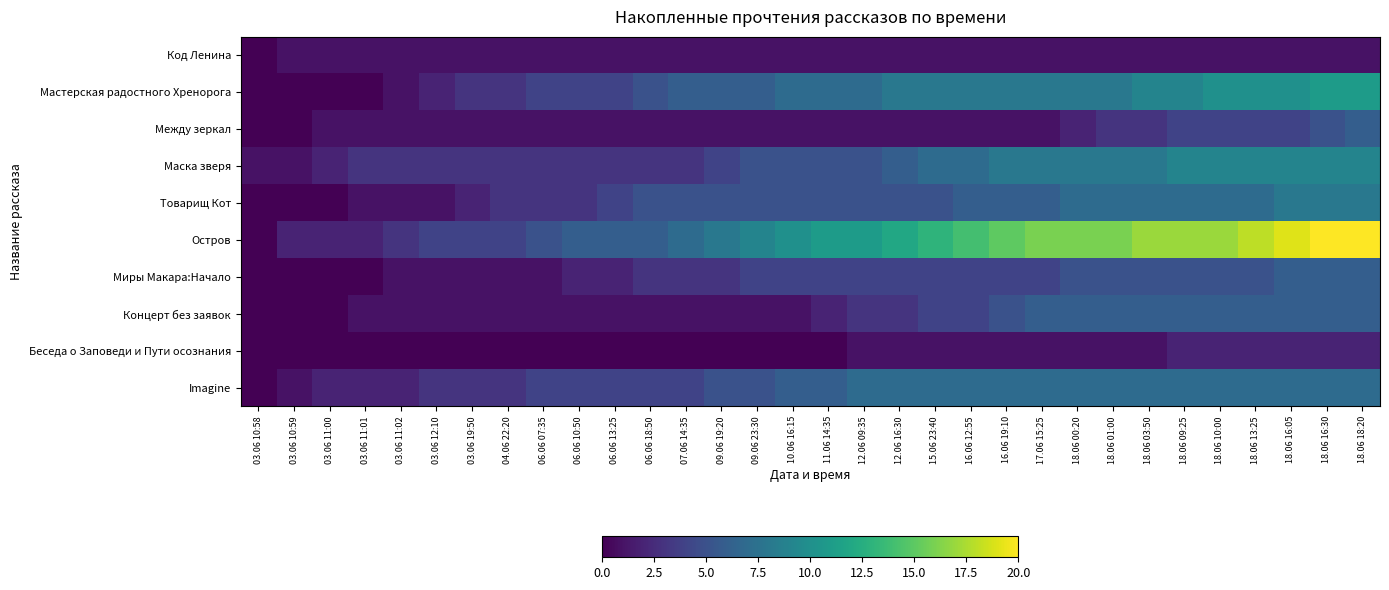

Reading left to right, extract all data points from this chart.

Код Ленина: 03.06 10:58=0	03.06 10:59=1	03.06 11:00=1	03.06 11:01=1	03.06 11:02=1	03.06 12:10=1	03.06 19:50=1	04.06 22:20=1	06.06 07:35=1	06.06 10:50=1	06.06 13:25=1	06.06 18:50=1	07.06 14:35=1	09.06 19:20=1	09.06 23:30=1	10.06 16:15=1	11.06 14:35=1	12.06 09:35=1	12.06 16:30=1	15.06 23:40=1	16.06 12:55=1	16.06 19:10=1	17.06 15:25=1	18.06 00:20=1	18.06 01:00=1	18.06 03:50=1	18.06 09:25=1	18.06 10:00=1	18.06 13:25=1	18.06 16:05=1	18.06 16:30=1	18.06 18:20=1
Мастерская радостного Хренорога: 03.06 10:58=0	03.06 10:59=0	03.06 11:00=0	03.06 11:01=0	03.06 11:02=1	03.06 12:10=2	03.06 19:50=3	04.06 22:20=3	06.06 07:35=4	06.06 10:50=4	06.06 13:25=4	06.06 18:50=5	07.06 14:35=6	09.06 19:20=6	09.06 23:30=6	10.06 16:15=7	11.06 14:35=7	12.06 09:35=7	12.06 16:30=8	15.06 23:40=8	16.06 12:55=8	16.06 19:10=8	17.06 15:25=8	18.06 00:20=8	18.06 01:00=8	18.06 03:50=9	18.06 09:25=9	18.06 10:00=10	18.06 13:25=10	18.06 16:05=10	18.06 16:30=11	18.06 18:20=11
Между зеркал: 03.06 10:58=0	03.06 10:59=0	03.06 11:00=1	03.06 11:01=1	03.06 11:02=1	03.06 12:10=1	03.06 19:50=1	04.06 22:20=1	06.06 07:35=1	06.06 10:50=1	06.06 13:25=1	06.06 18:50=1	07.06 14:35=1	09.06 19:20=1	09.06 23:30=1	10.06 16:15=1	11.06 14:35=1	12.06 09:35=1	12.06 16:30=1	15.06 23:40=1	16.06 12:55=1	16.06 19:10=1	17.06 15:25=1	18.06 00:20=2	18.06 01:00=3	18.06 03:50=3	18.06 09:25=4	18.06 10:00=4	18.06 13:25=4	18.06 16:05=4	18.06 16:30=5	18.06 18:20=6
Маска зверя: 03.06 10:58=1	03.06 10:59=1	03.06 11:00=2	03.06 11:01=3	03.06 11:02=3	03.06 12:10=3	03.06 19:50=3	04.06 22:20=3	06.06 07:35=3	06.06 10:50=3	06.06 13:25=3	06.06 18:50=3	07.06 14:35=3	09.06 19:20=4	09.06 23:30=5	10.06 16:15=5	11.06 14:35=5	12.06 09:35=5	12.06 16:30=6	15.06 23:40=7	16.06 12:55=7	16.06 19:10=8	17.06 15:25=8	18.06 00:20=8	18.06 01:00=8	18.06 03:50=8	18.06 09:25=9	18.06 10:00=9	18.06 13:25=9	18.06 16:05=9	18.06 16:30=9	18.06 18:20=9
Товарищ Кот: 03.06 10:58=0	03.06 10:59=0	03.06 11:00=0	03.06 11:01=1	03.06 11:02=1	03.06 12:10=1	03.06 19:50=2	04.06 22:20=3	06.06 07:35=3	06.06 10:50=3	06.06 13:25=4	06.06 18:50=5	07.06 14:35=5	09.06 19:20=5	09.06 23:30=5	10.06 16:15=5	11.06 14:35=5	12.06 09:35=5	12.06 16:30=5	15.06 23:40=5	16.06 12:55=6	16.06 19:10=6	17.06 15:25=6	18.06 00:20=7	18.06 01:00=7	18.06 03:50=7	18.06 09:25=7	18.06 10:00=7	18.06 13:25=7	18.06 16:05=8	18.06 16:30=8	18.06 18:20=8
Остров: 03.06 10:58=0	03.06 10:59=2	03.06 11:00=2	03.06 11:01=2	03.06 11:02=3	03.06 12:10=4	03.06 19:50=4	04.06 22:20=4	06.06 07:35=5	06.06 10:50=6	06.06 13:25=6	06.06 18:50=6	07.06 14:35=7	09.06 19:20=8	09.06 23:30=9	10.06 16:15=10	11.06 14:35=11	12.06 09:35=11	12.06 16:30=12	15.06 23:40=13	16.06 12:55=14	16.06 19:10=15	17.06 15:25=16	18.06 00:20=16	18.06 01:00=16	18.06 03:50=17	18.06 09:25=17	18.06 10:00=17	18.06 13:25=18	18.06 16:05=19	18.06 16:30=20	18.06 18:20=20
Миры Макара:Начало: 03.06 10:58=0	03.06 10:59=0	03.06 11:00=0	03.06 11:01=0	03.06 11:02=1	03.06 12:10=1	03.06 19:50=1	04.06 22:20=1	06.06 07:35=1	06.06 10:50=2	06.06 13:25=2	06.06 18:50=3	07.06 14:35=3	09.06 19:20=3	09.06 23:30=4	10.06 16:15=4	11.06 14:35=4	12.06 09:35=4	12.06 16:30=4	15.06 23:40=4	16.06 12:55=4	16.06 19:10=4	17.06 15:25=4	18.06 00:20=5	18.06 01:00=5	18.06 03:50=5	18.06 09:25=5	18.06 10:00=5	18.06 13:25=5	18.06 16:05=6	18.06 16:30=6	18.06 18:20=6
Концерт без заявок: 03.06 10:58=0	03.06 10:59=0	03.06 11:00=0	03.06 11:01=1	03.06 11:02=1	03.06 12:10=1	03.06 19:50=1	04.06 22:20=1	06.06 07:35=1	06.06 10:50=1	06.06 13:25=1	06.06 18:50=1	07.06 14:35=1	09.06 19:20=1	09.06 23:30=1	10.06 16:15=1	11.06 14:35=2	12.06 09:35=3	12.06 16:30=3	15.06 23:40=4	16.06 12:55=4	16.06 19:10=5	17.06 15:25=6	18.06 00:20=6	18.06 01:00=6	18.06 03:50=6	18.06 09:25=6	18.06 10:00=6	18.06 13:25=6	18.06 16:05=6	18.06 16:30=6	18.06 18:20=6
Беседа о Заповеди и Пути осознания: 03.06 10:58=0	03.06 10:59=0	03.06 11:00=0	03.06 11:01=0	03.06 11:02=0	03.06 12:10=0	03.06 19:50=0	04.06 22:20=0	06.06 07:35=0	06.06 10:50=0	06.06 13:25=0	06.06 18:50=0	07.06 14:35=0	09.06 19:20=0	09.06 23:30=0	10.06 16:15=0	11.06 14:35=0	12.06 09:35=1	12.06 16:30=1	15.06 23:40=1	16.06 12:55=1	16.06 19:10=1	17.06 15:25=1	18.06 00:20=1	18.06 01:00=1	18.06 03:50=1	18.06 09:25=2	18.06 10:00=2	18.06 13:25=2	18.06 16:05=2	18.06 16:30=2	18.06 18:20=2
Imagine: 03.06 10:58=0	03.06 10:59=1	03.06 11:00=2	03.06 11:01=2	03.06 11:02=2	03.06 12:10=3	03.06 19:50=3	04.06 22:20=3	06.06 07:35=4	06.06 10:50=4	06.06 13:25=4	06.06 18:50=4	07.06 14:35=4	09.06 19:20=5	09.06 23:30=5	10.06 16:15=6	11.06 14:35=6	12.06 09:35=7	12.06 16:30=7	15.06 23:40=7	16.06 12:55=7	16.06 19:10=7	17.06 15:25=7	18.06 00:20=7	18.06 01:00=7	18.06 03:50=7	18.06 09:25=7	18.06 10:00=7	18.06 13:25=7	18.06 16:05=7	18.06 16:30=7	18.06 18:20=7